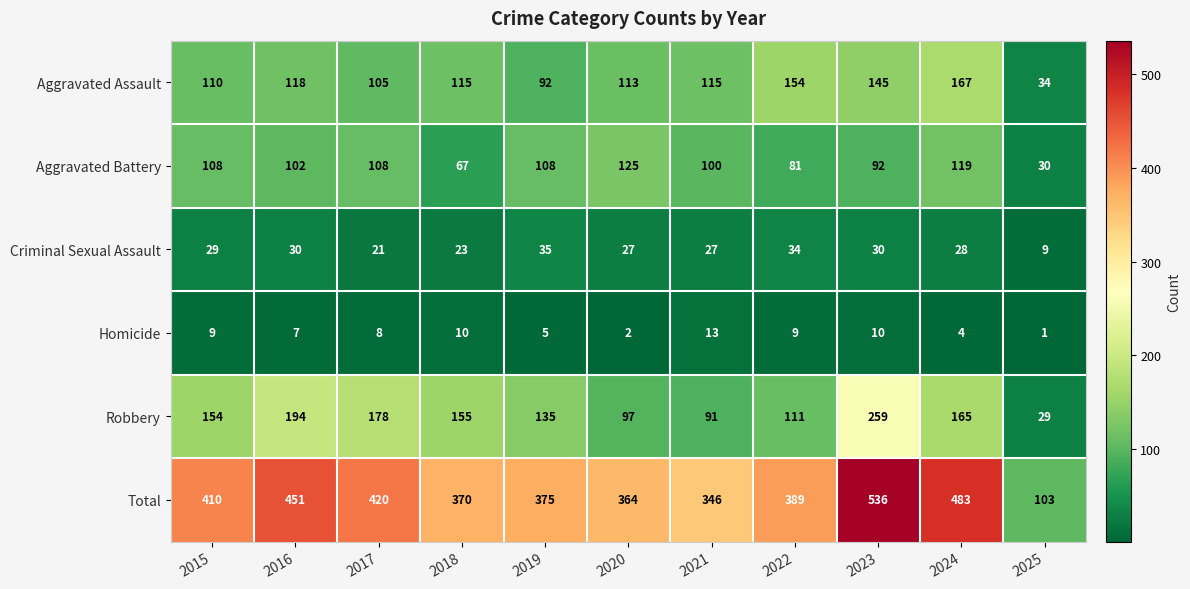

What is the difference between the second highest and second lowest values in the Aggravated Assault series?

62